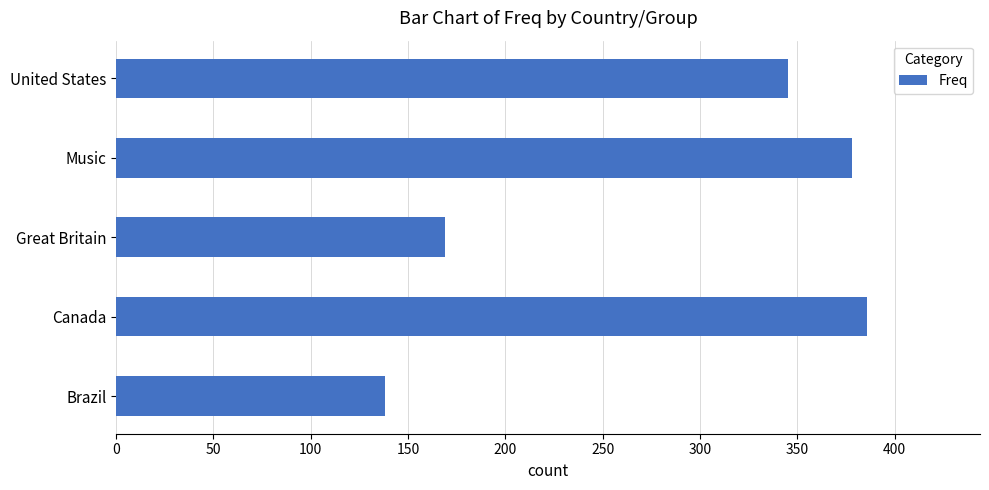

Reading bottom to top, transcribe all the data shown in this chart.

138	386	169	378	345